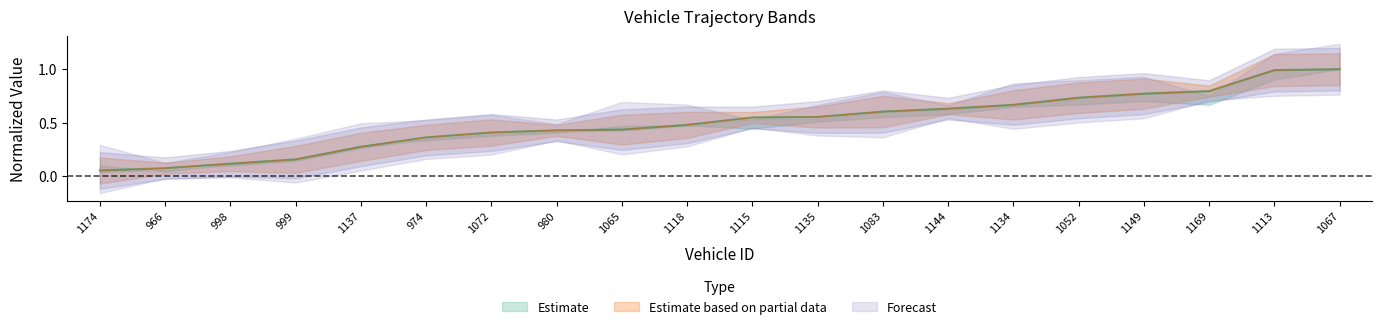

What is the difference between the mid values at 1134 and 1067?

0.3